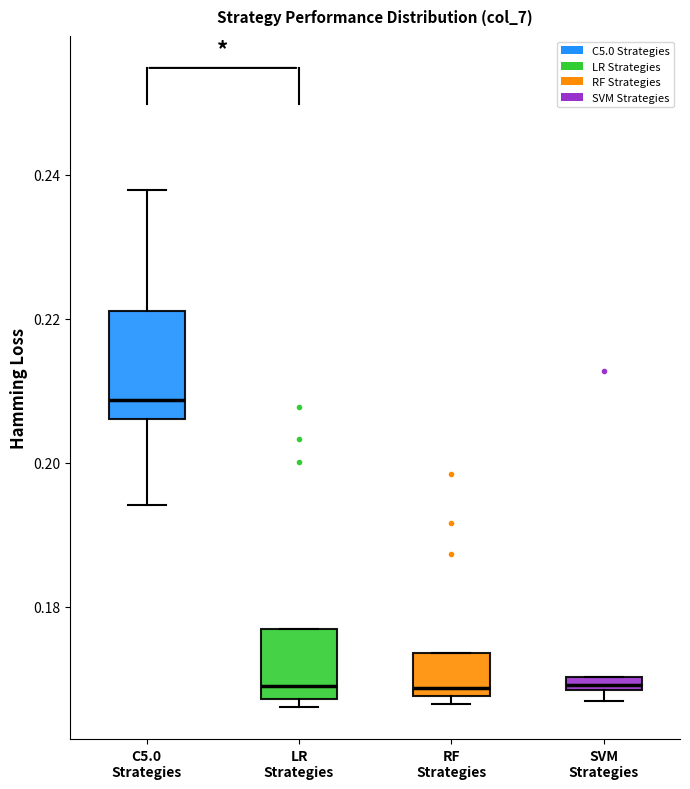

Which box is the tallest, from its lower edge to its upper edge?

C5.0 Strategies